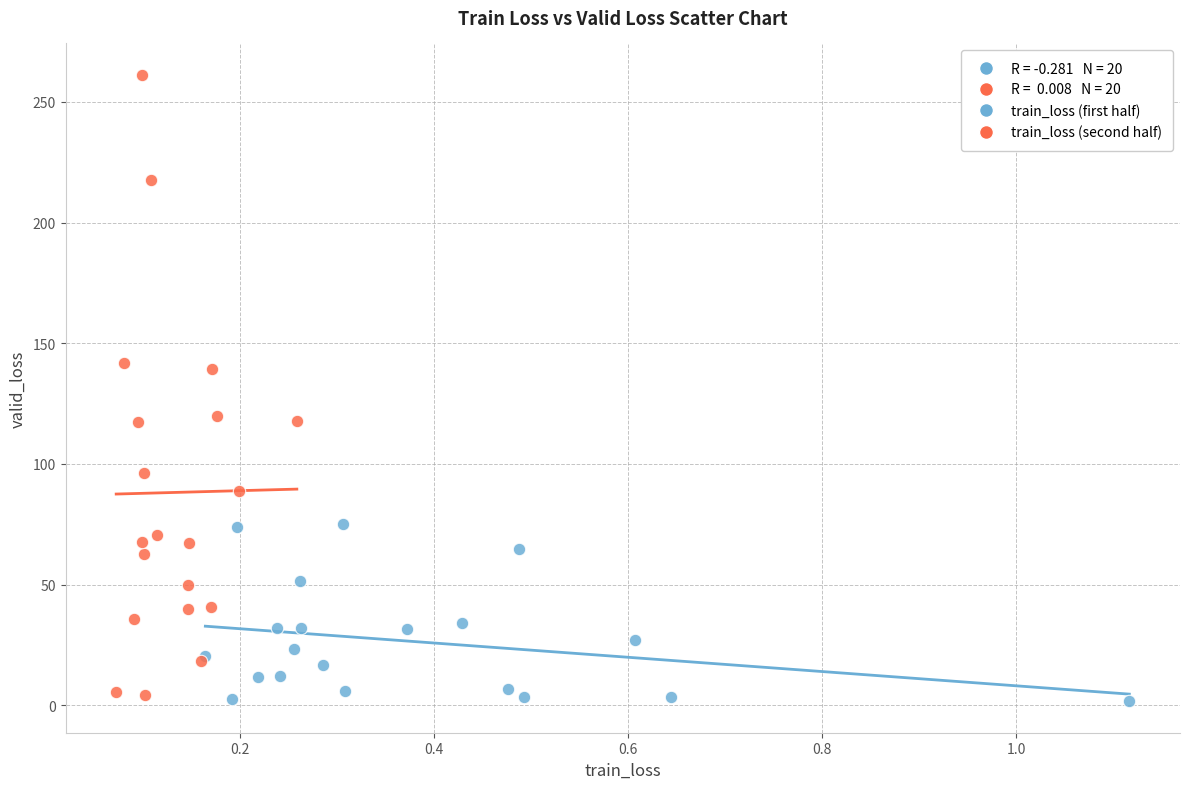

Which series has the widest spread of Y values?

train_loss (second half)